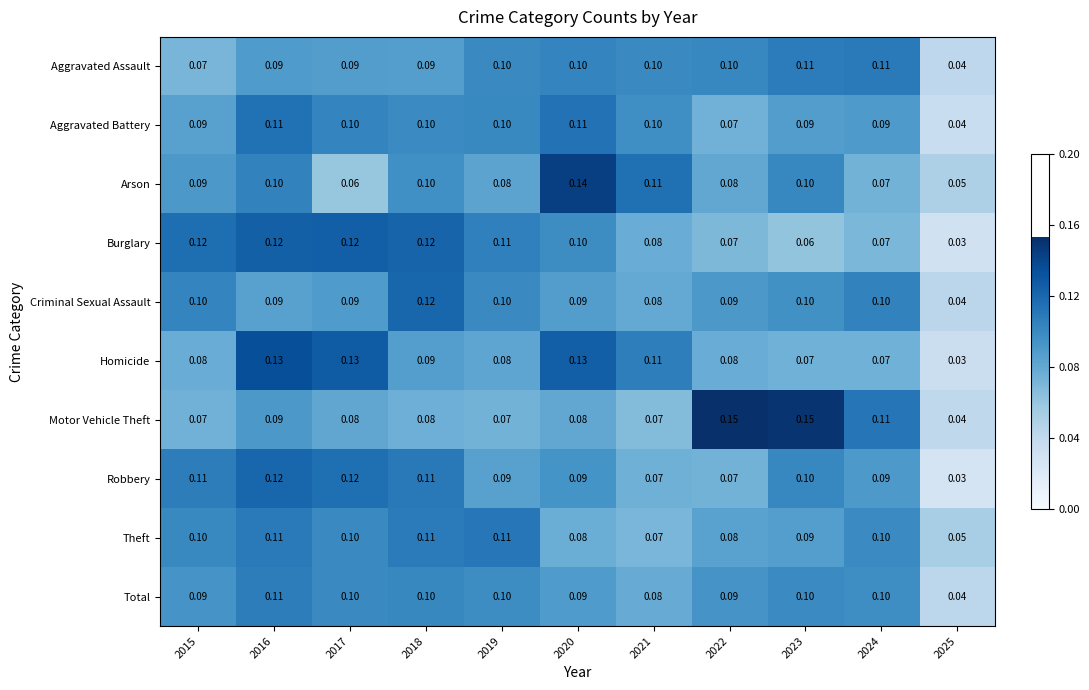

Between 2018 and 2023, which series saw the biggest shift?

Motor Vehicle Theft